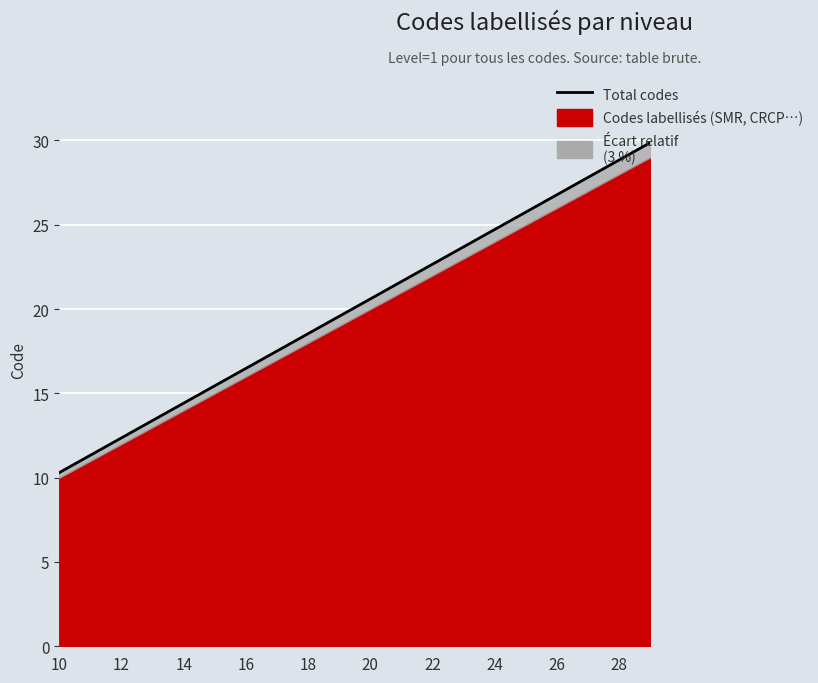

What is the difference between the second highest and minimum values in the Code_delta series?

1